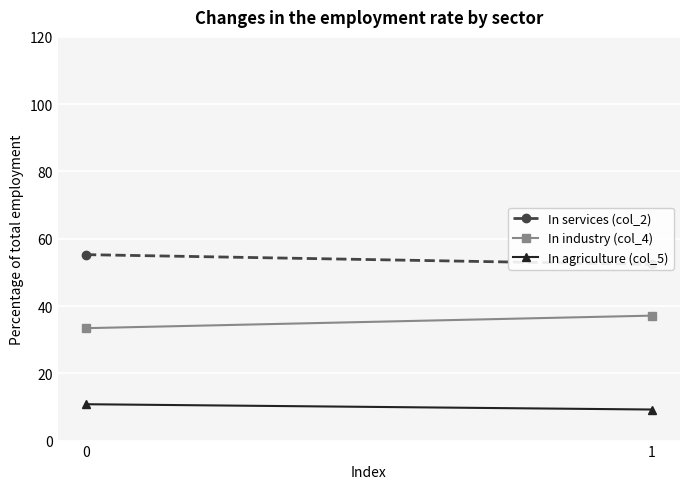

At which label does In industry (col_4) reach its peak?

1